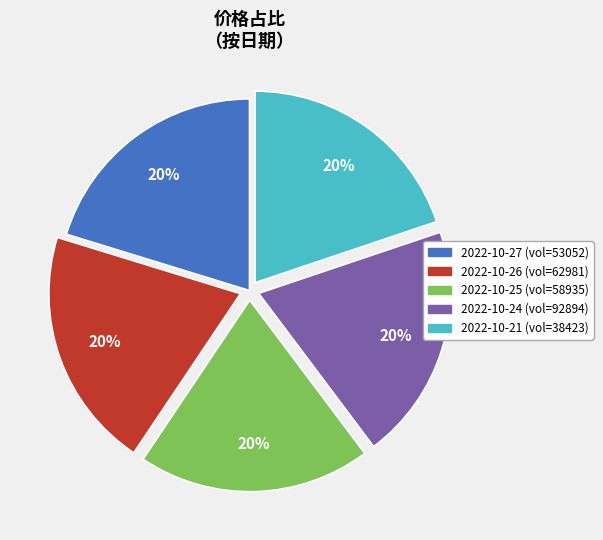

Does any single category account for the majority?

No